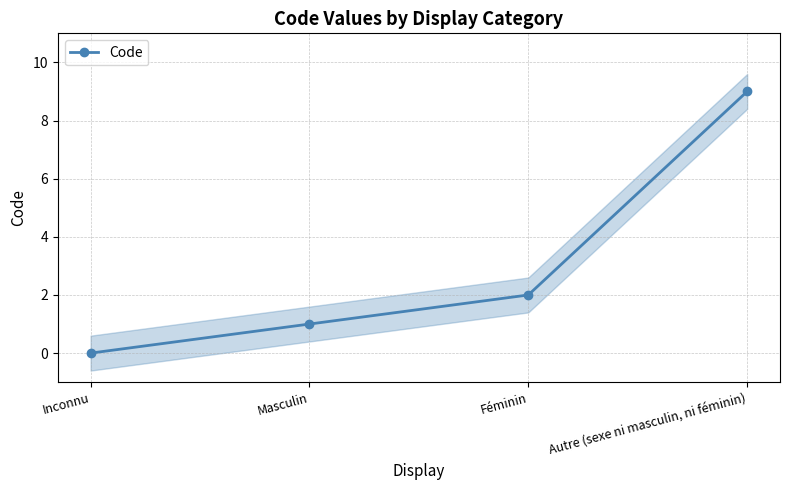

Reading right to left, what are all the values shown in this chart?

Autre (sexe ni masculin, ni féminin)=9	Féminin=2	Masculin=1	Inconnu=0